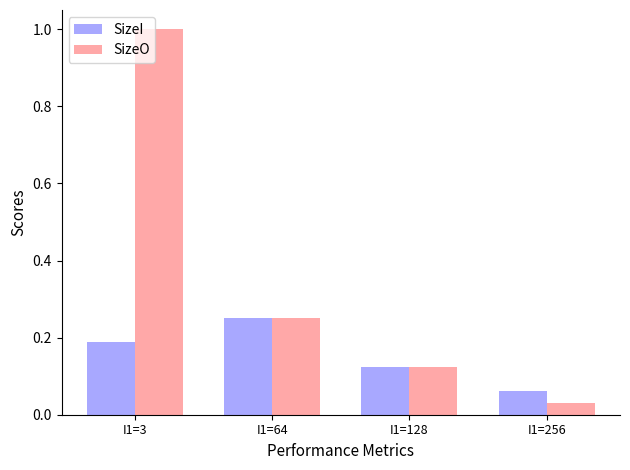

List the labels in order of SizeI value, largest first.

I1=64, I1=3, I1=128, I1=256